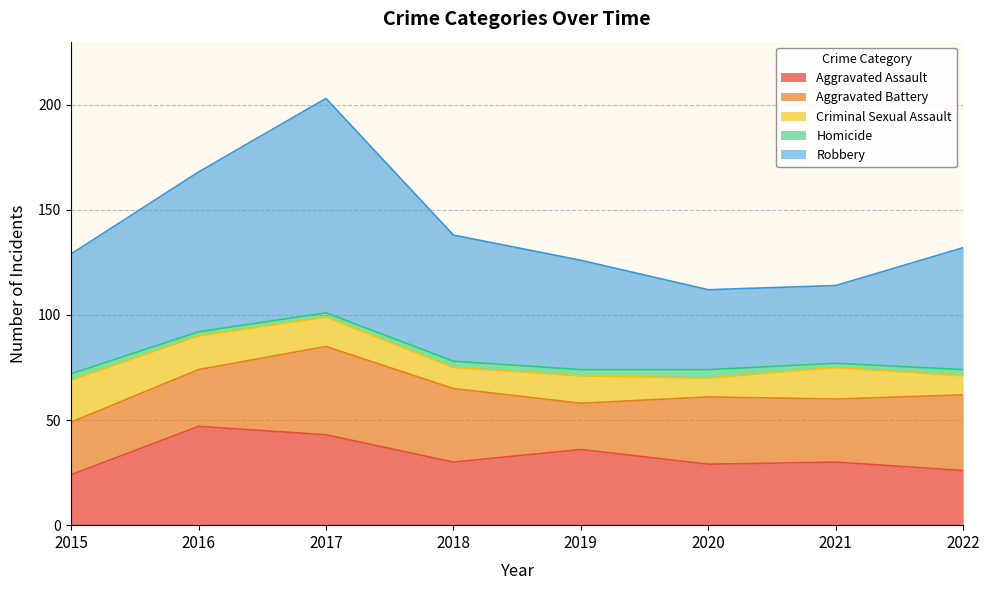

How many values in the Aggravated Battery series exceed 32?

3